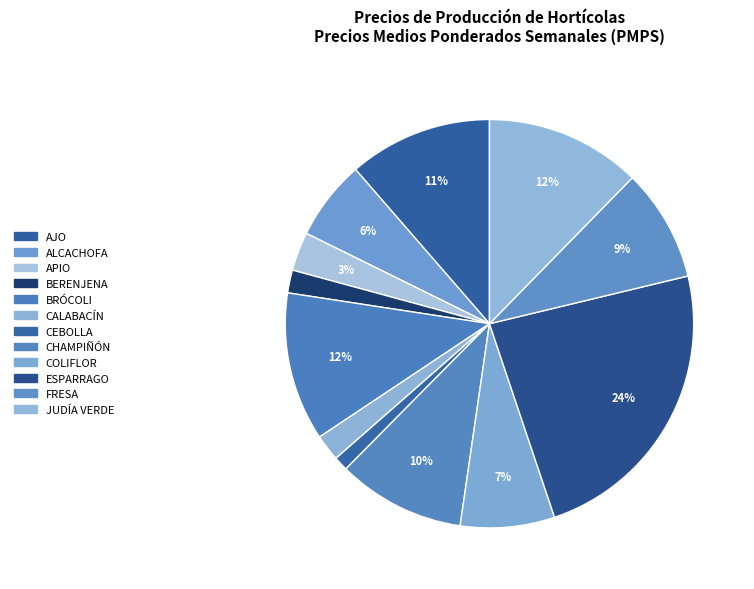

To the nearest percent, what is the average slice percentage?

8%